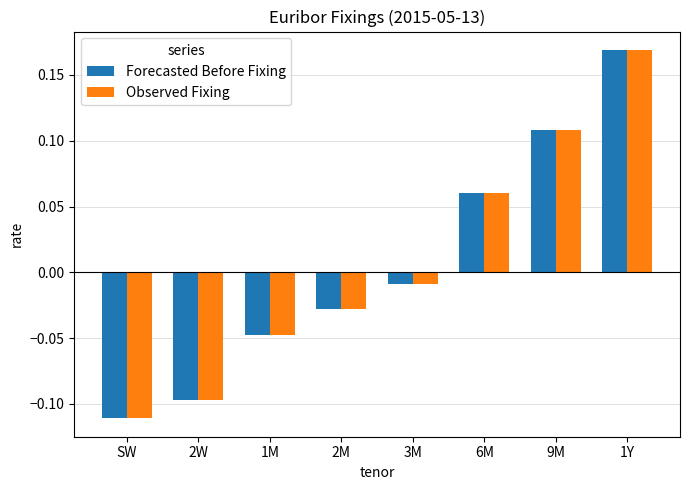

What is the difference between the maximum and minimum values in the Observed Fixing series?

0.3